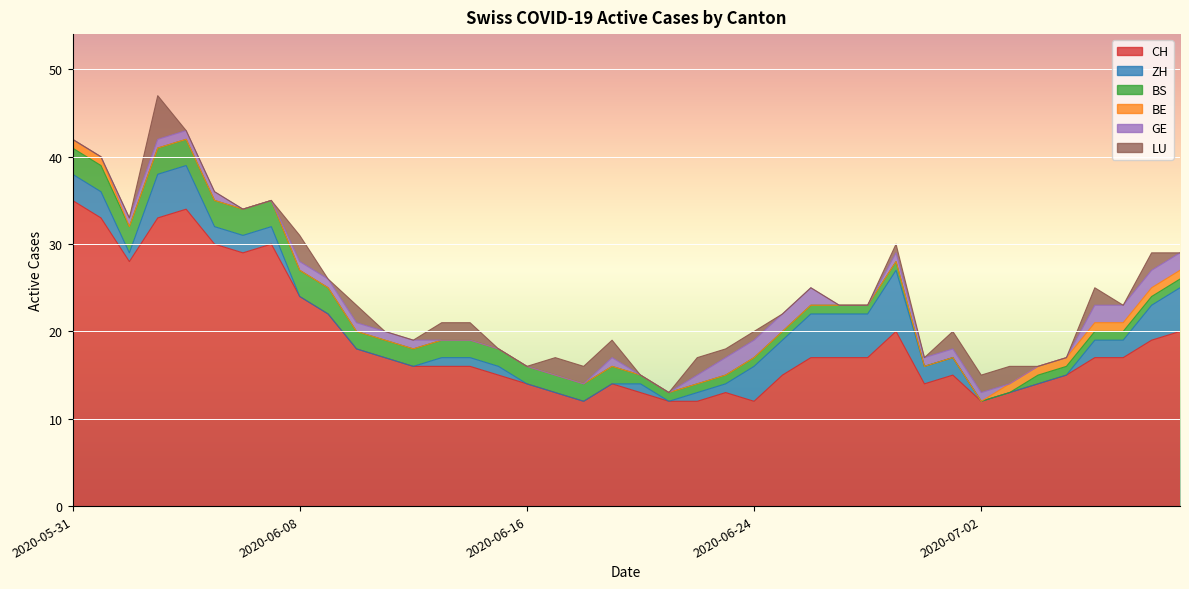

At 2020-07-01, list the series in order from smallest to largest.

BS, BE, GE, ZH, LU, CH